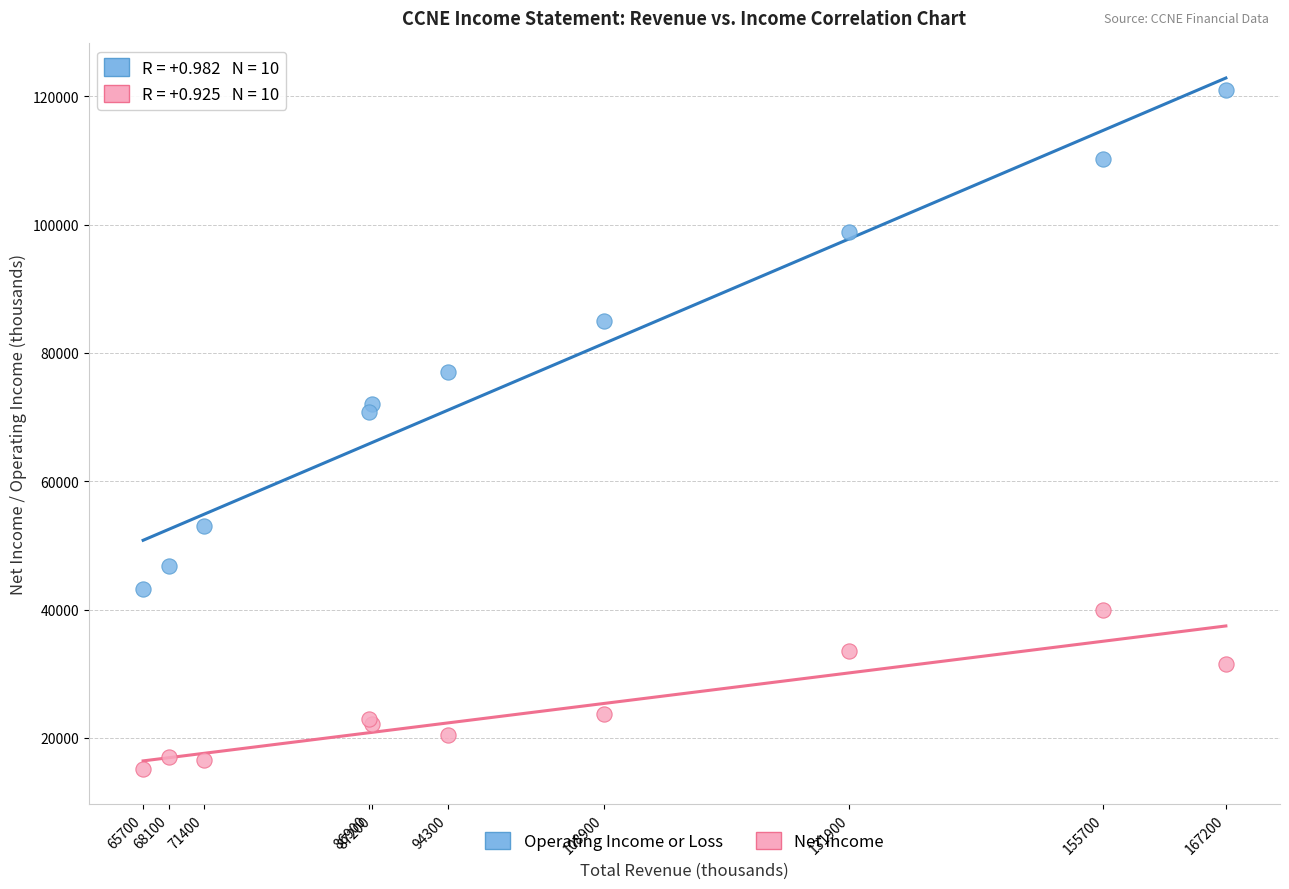

Which series reaches the maximum Y coordinate?

Operating Income or Loss